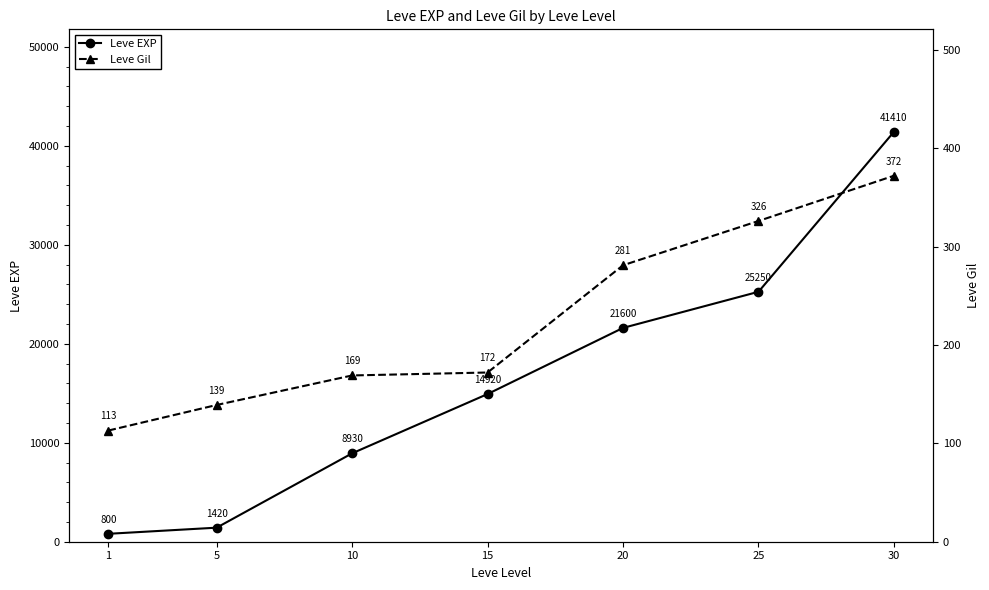

List the series in order of their overall mean, lowest first.

Leve Gil, Leve EXP